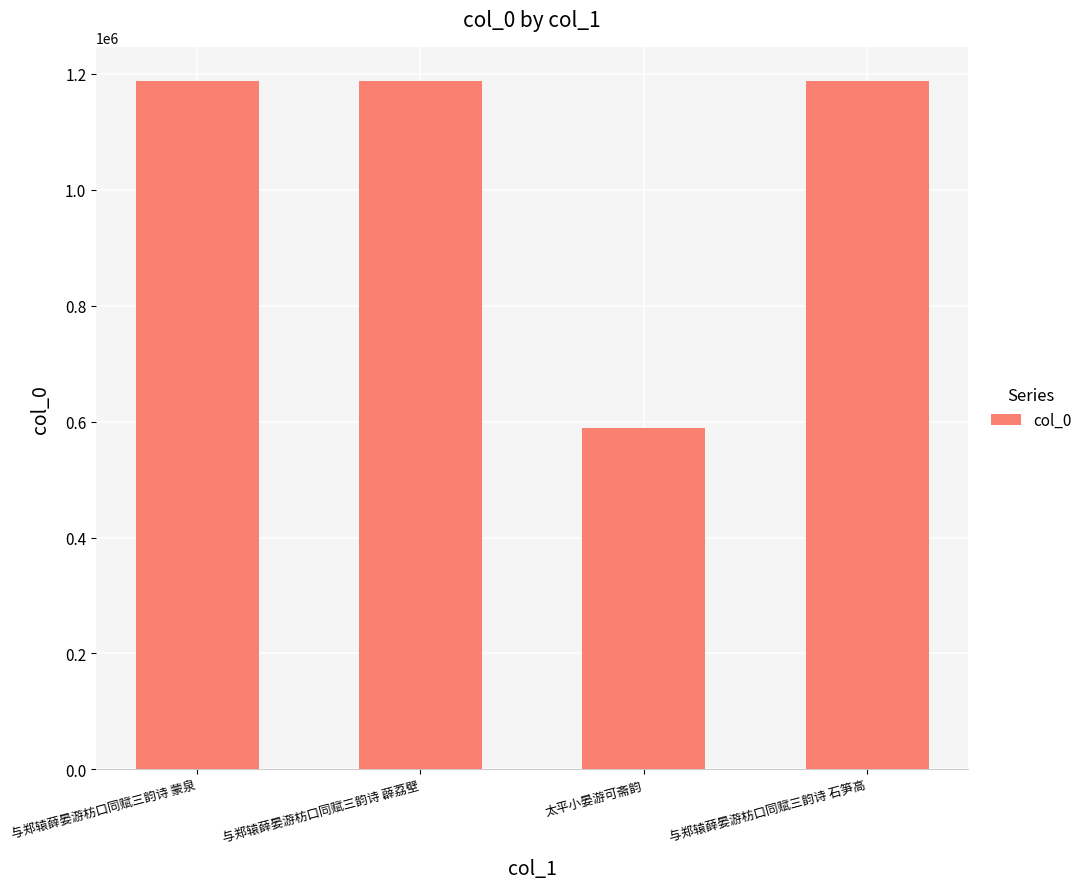

What is the label of the 2nd bar from the left?

与郑辕薛晏游枋口同赋三韵诗 薜荔壁